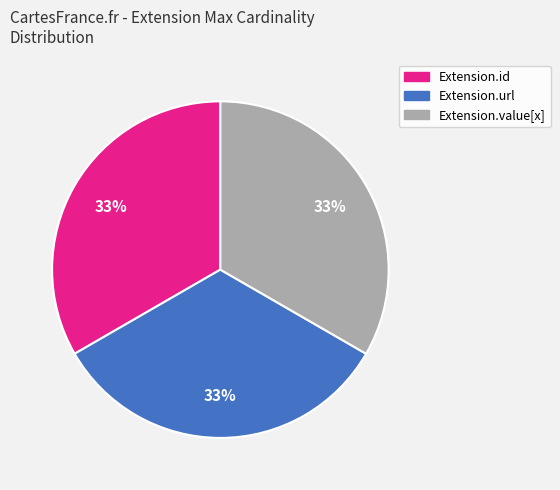

Does any single category account for the majority?

No